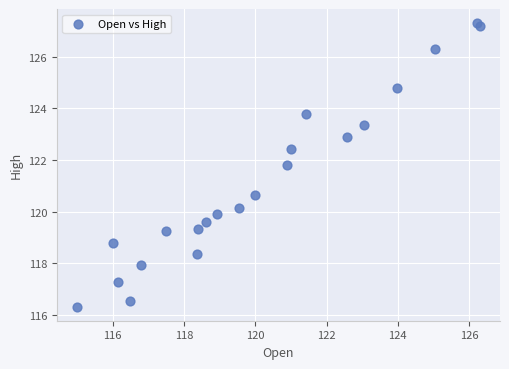

What Y value in the scatter plot is closest to 121?

120.6